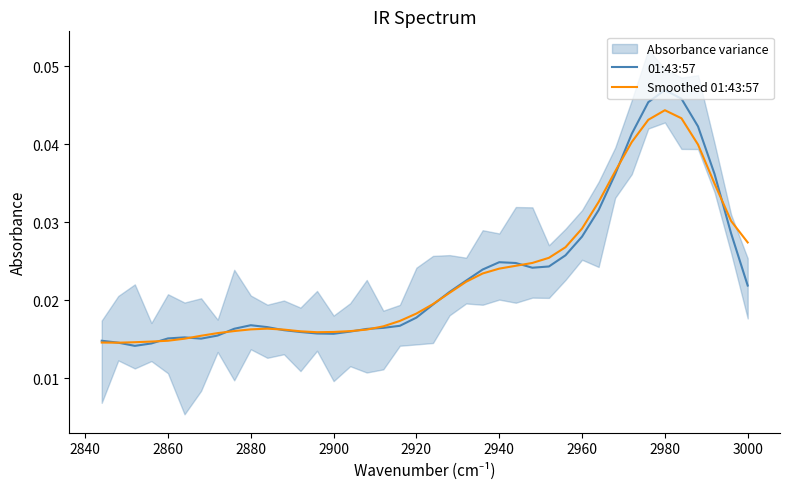

Does the chart display data point markers on the line(s)?

No